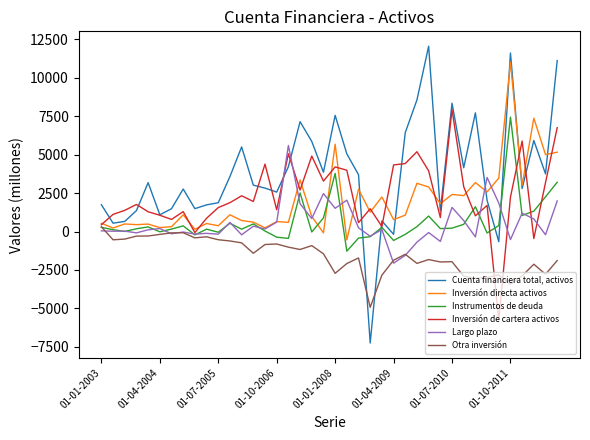

What are all the series names shown in the legend?

Cuenta financiera total, activos, Inversión directa activos, Instrumentos de deuda, Inversión de cartera activos, Largo plazo, Otra inversión